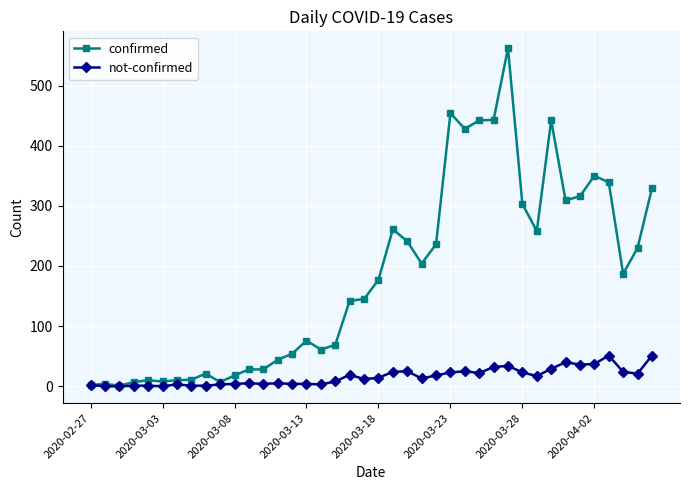

Which series has the largest total across all categories?

confirmed